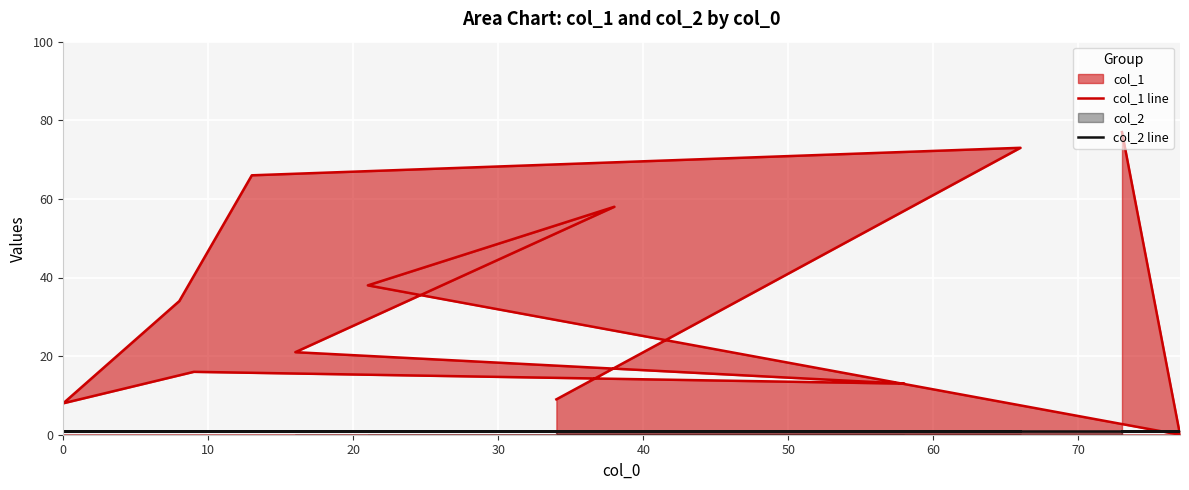

At how many categories does at least one series exceed 3?

11